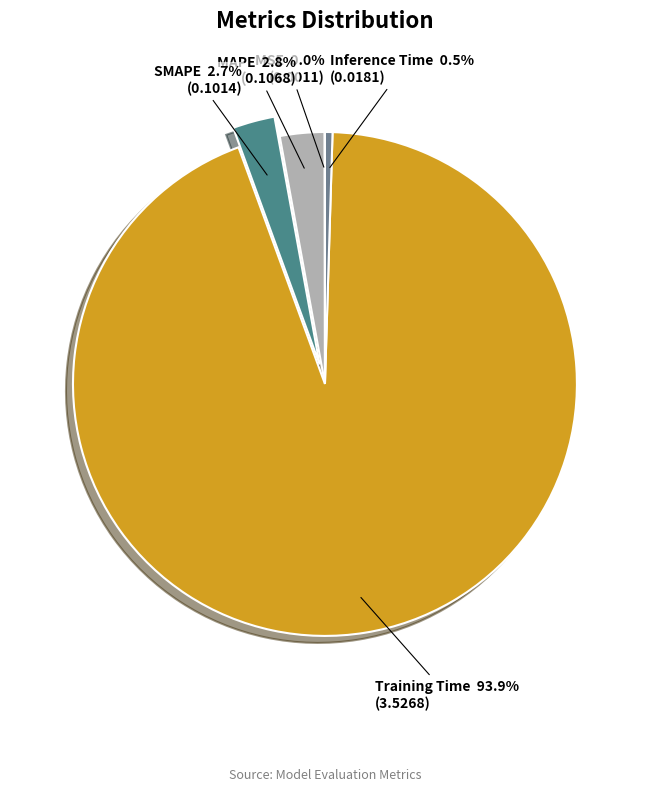

What is the largest slice in the pie chart?

Training Time